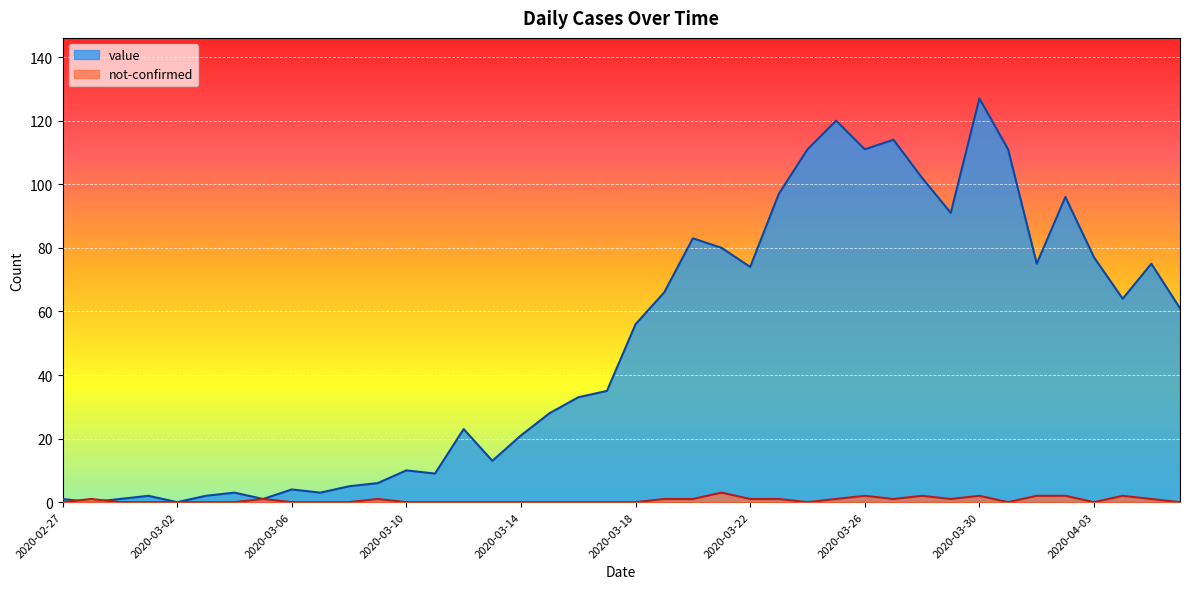

Where is the first local maximum for value?

2020-03-01